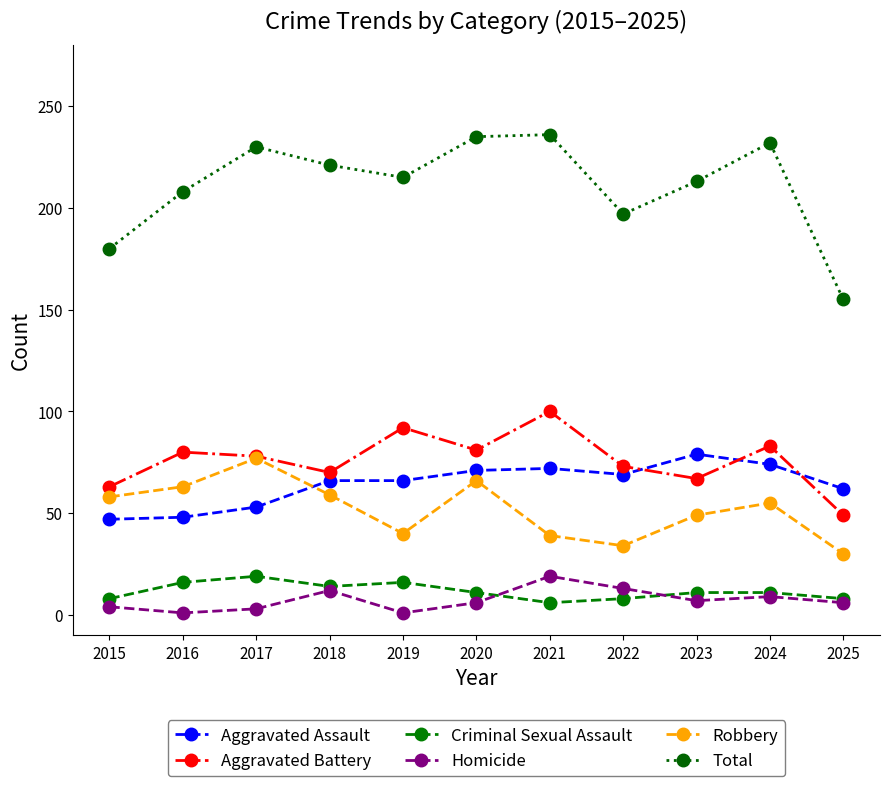

True or false: Total has more than 0 points higher than both neighbors.

True